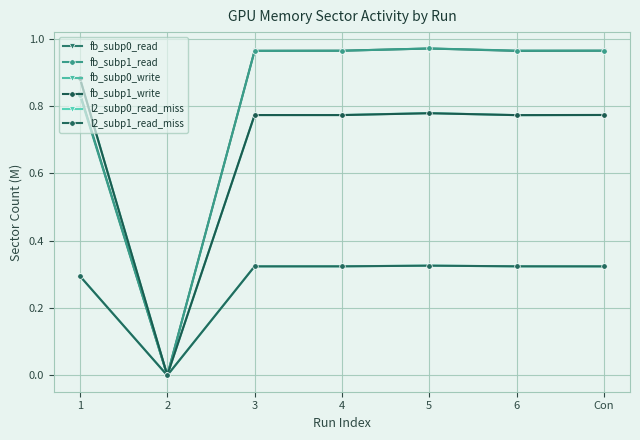

At which category is the sum across all series the highest?

5